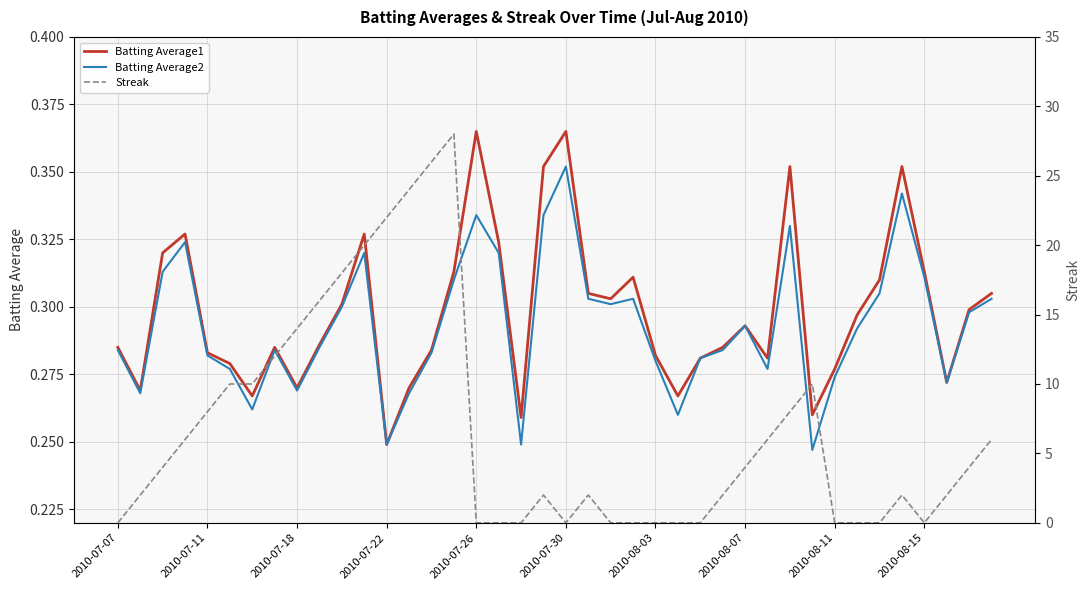

What is the minimum value for Batting Average2?

0.2